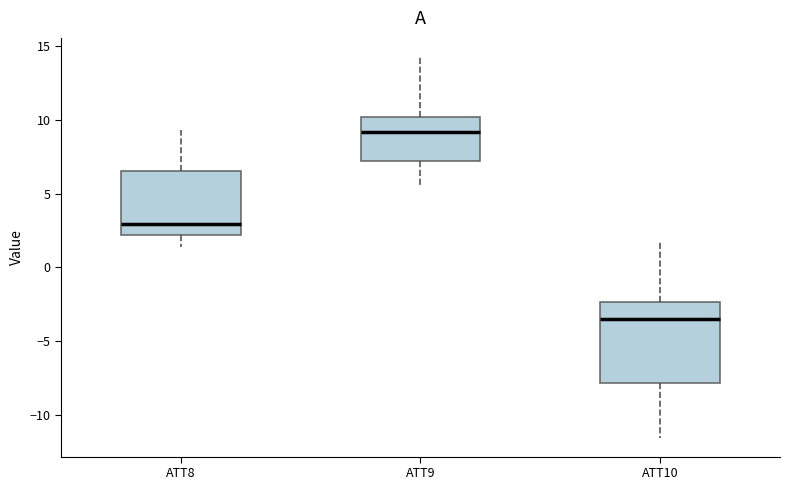

Reading left to right, transcribe this box plot: for each box, give where its median line is, the range the box spans, and where its two whiskers end, as read against the y-axis. The values are not printed on the chart, so give them approximately, as read against the axis.

ATT8: median 3.0, box 2.0 to 6.5, whiskers 1.5 to 9.5
ATT9: median 9.0, box 7.0 to 10.0, whiskers 5.5 to 14.0
ATT10: median -3.5, box -8.0 to -2.5, whiskers -11.5 to 2.0